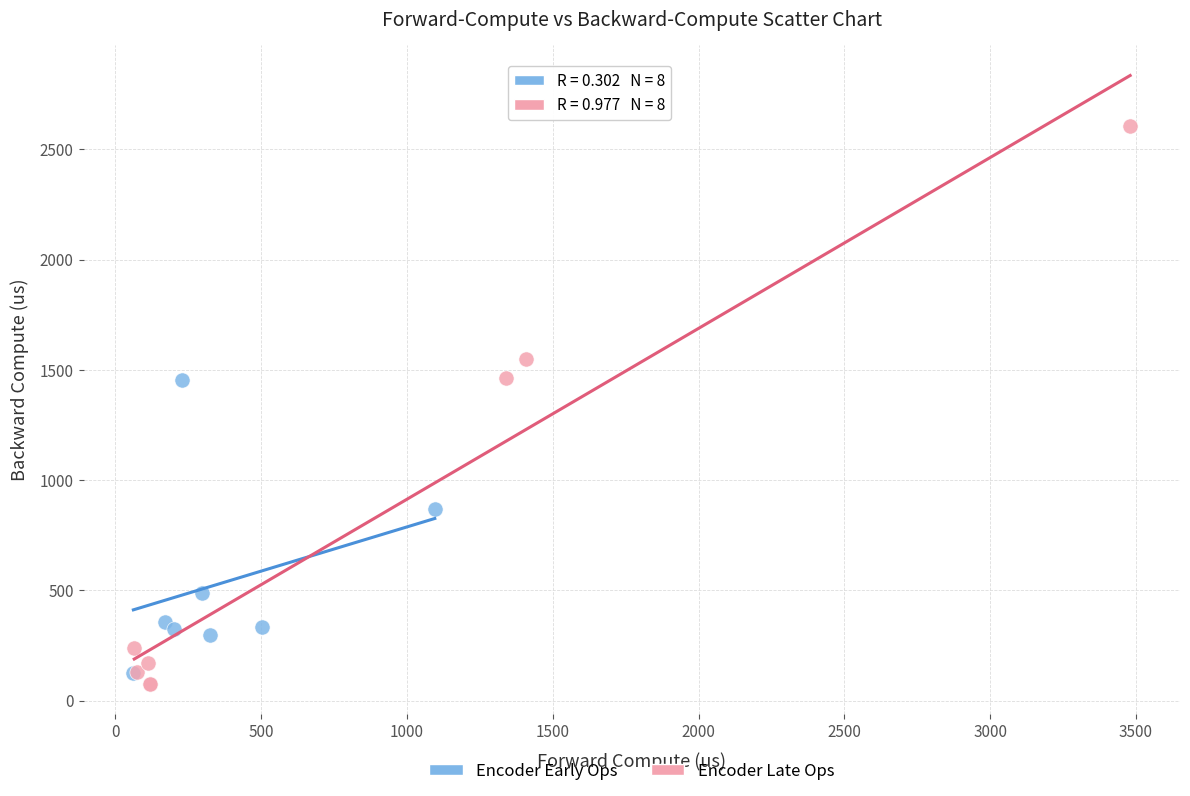

Which series has the widest spread of Y values?

Encoder Late Ops